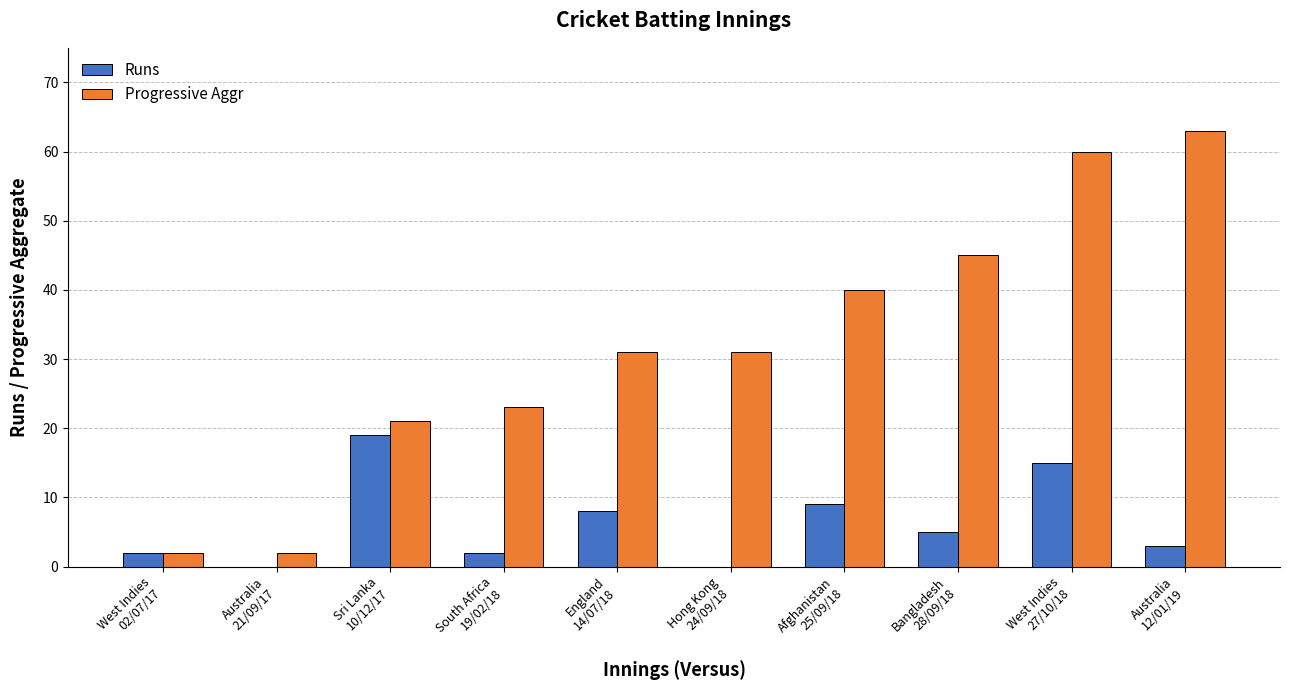

The value of Runs at Sri Lanka
10/12/17 is 19. True or false?

True